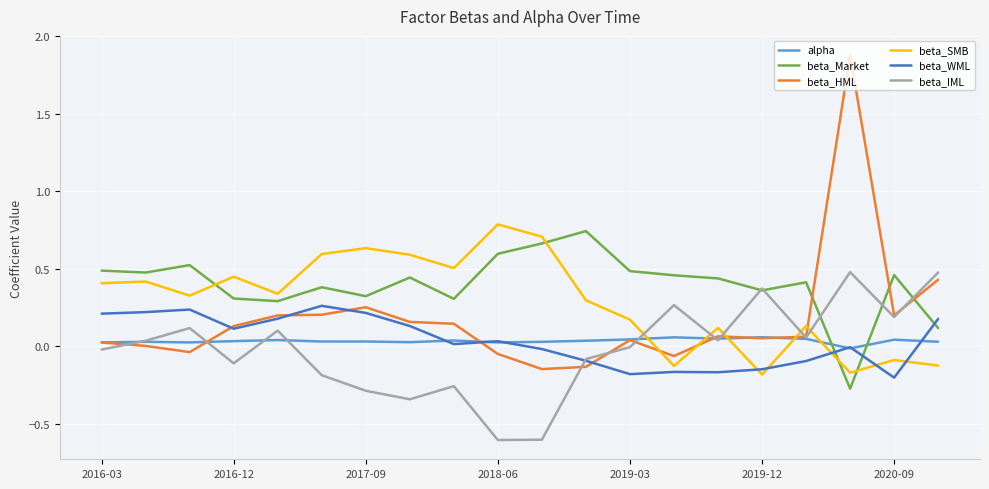

Which series has the widest spread of values?

beta_HML